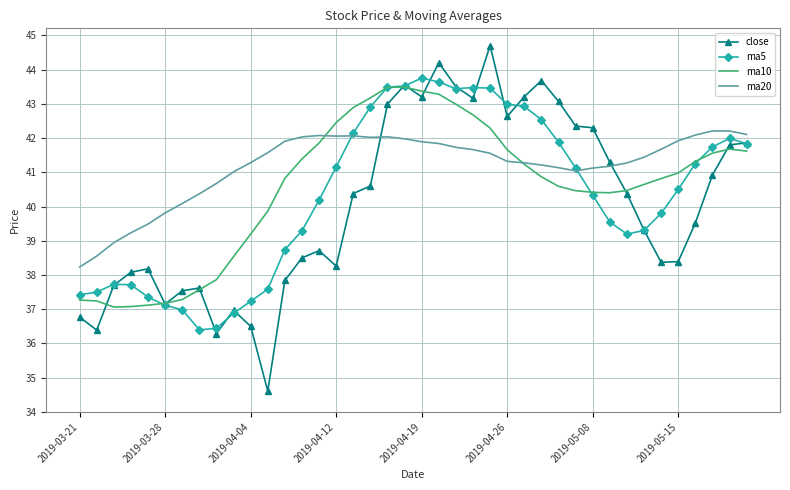

Which series has the largest total across all categories?

ma20